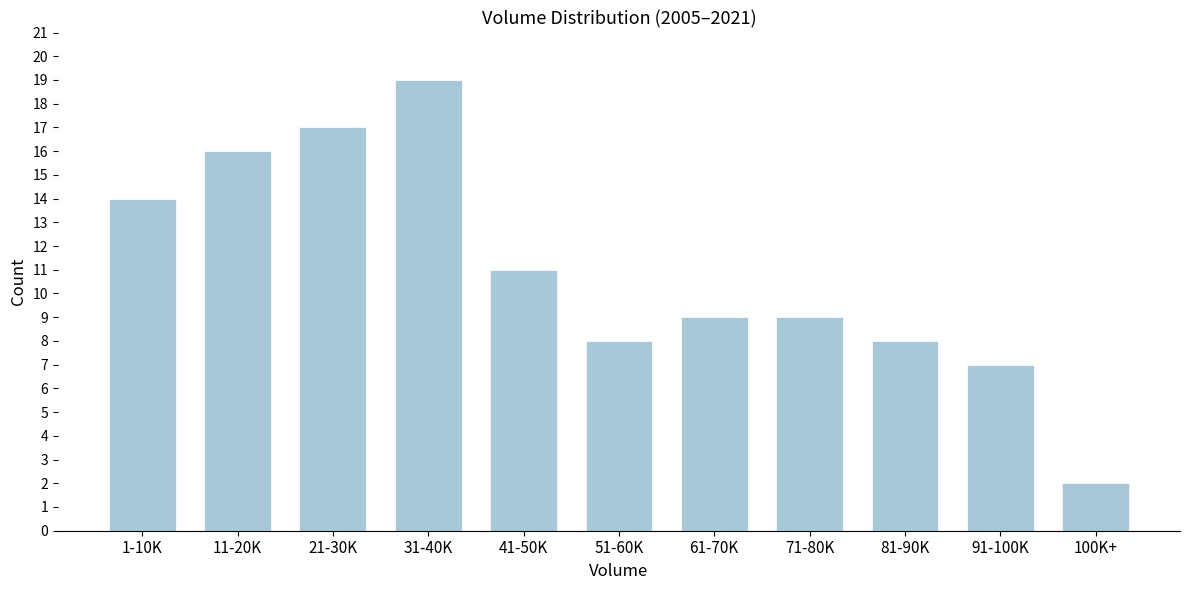

Reading left to right, extract all data points from this chart.

1-10K=14	11-20K=16	21-30K=17	31-40K=19	41-50K=11	51-60K=8	61-70K=9	71-80K=9	81-90K=8	91-100K=7	100K+=2